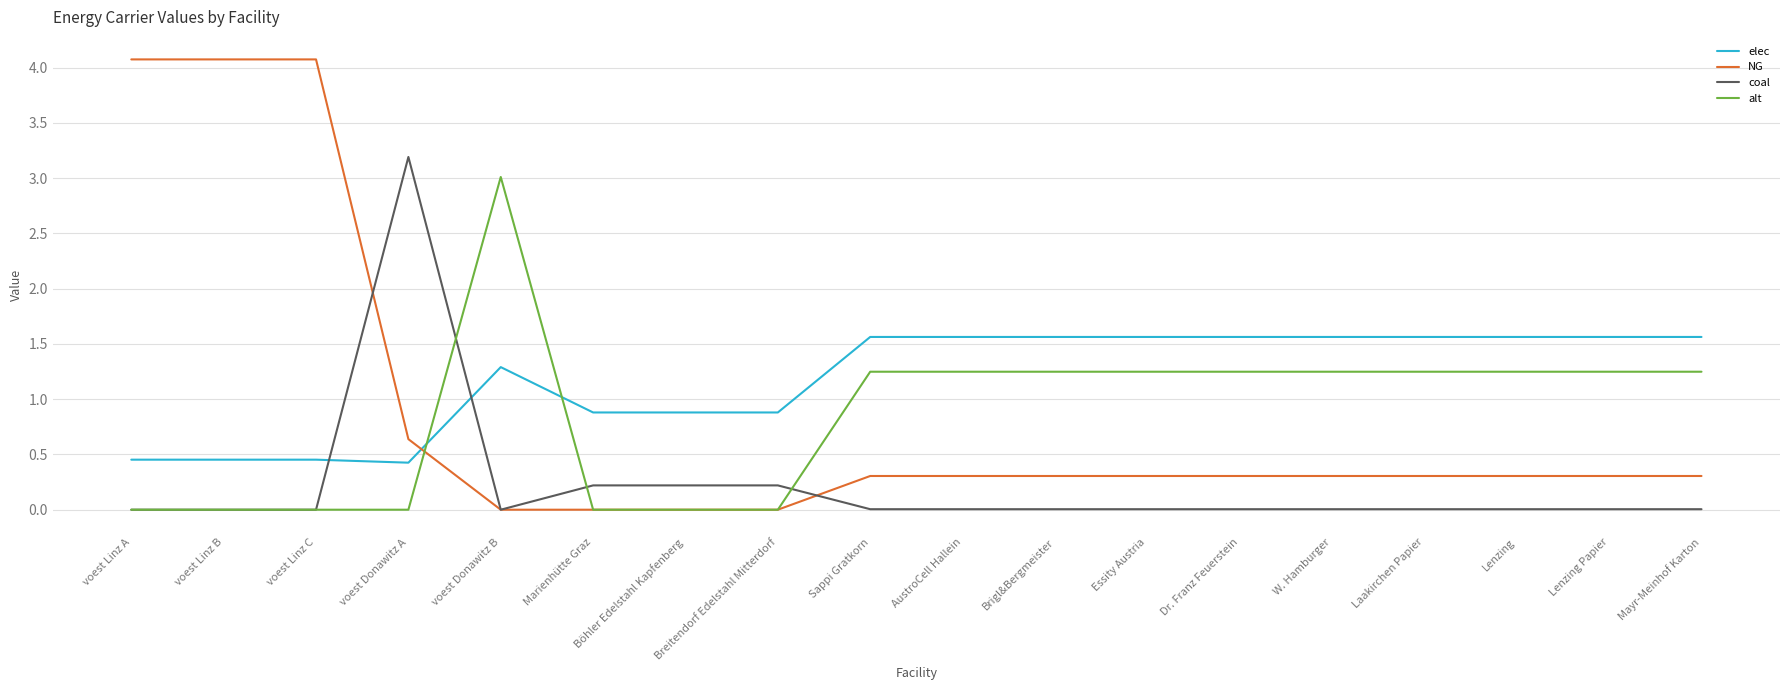

At which label does alt first exceed 1?

voest Donawitz B